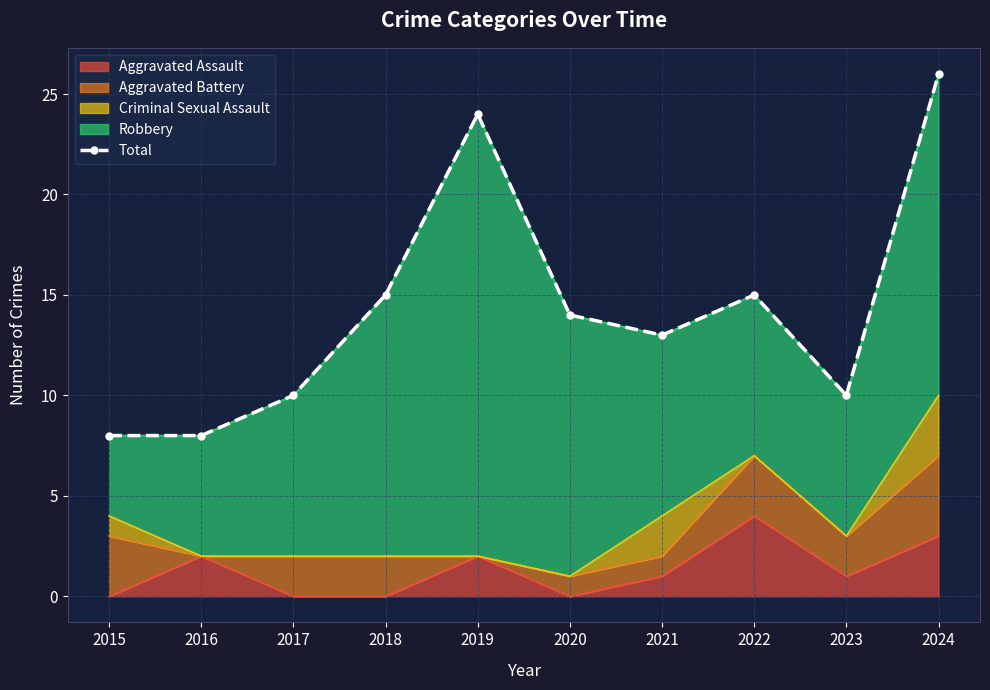

Reading left to right, transcribe all the data shown in this chart.

2015=8	2016=8	2017=10	2018=15	2019=24	2020=14	2021=13	2022=15	2023=10	2024=26